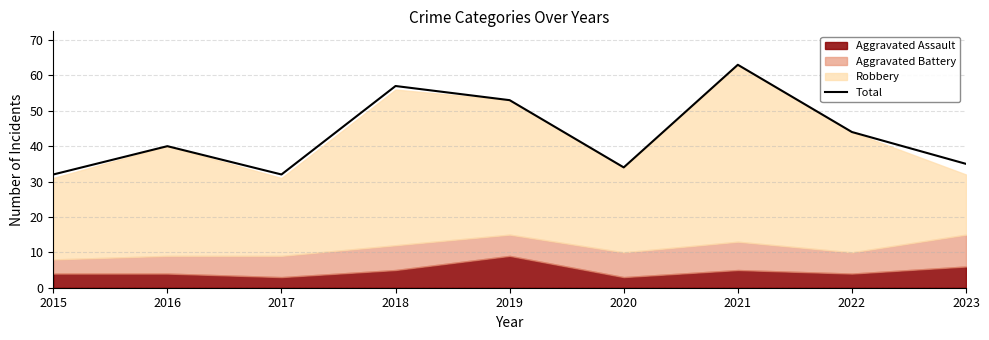

Reading left to right, extract all data points from this chart.

32	40	32	57	53	34	63	44	35